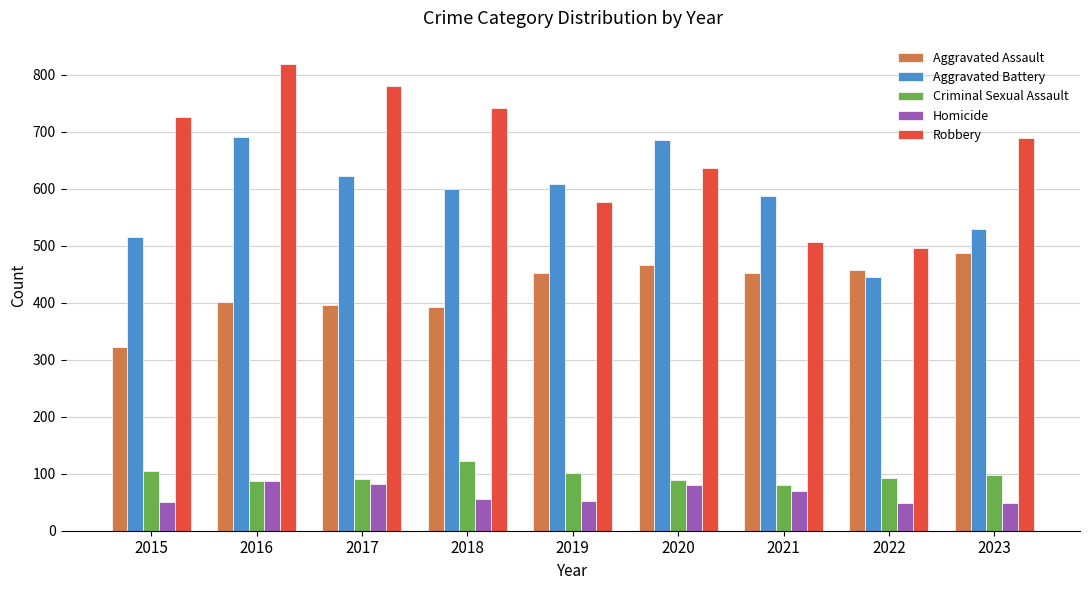

What is the approximate value of Aggravated Battery at 2019, to the nearest 10?

610